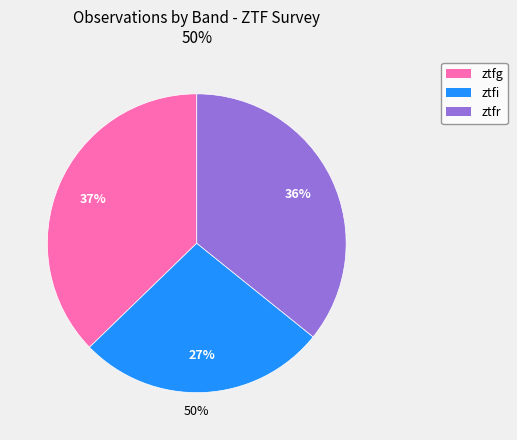

To the nearest percent, what is the combined percentage of ztfi and ztfr?

63%